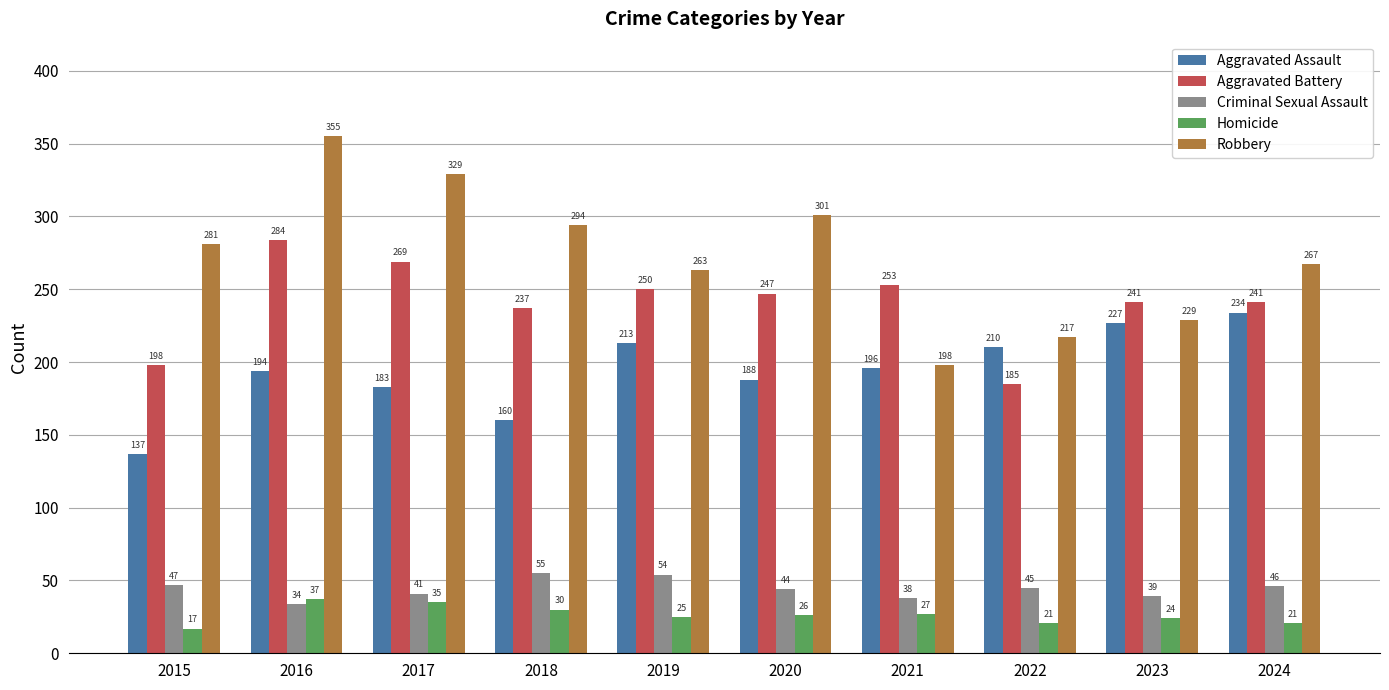

Reading right to left, extract all data points from this chart.

Aggravated Assault: 234	227	210	196	188	213	160	183	194	137
Aggravated Battery: 241	241	185	253	247	250	237	269	284	198
Criminal Sexual Assault: 46	39	45	38	44	54	55	41	34	47
Homicide: 21	24	21	27	26	25	30	35	37	17
Robbery: 267	229	217	198	301	263	294	329	355	281